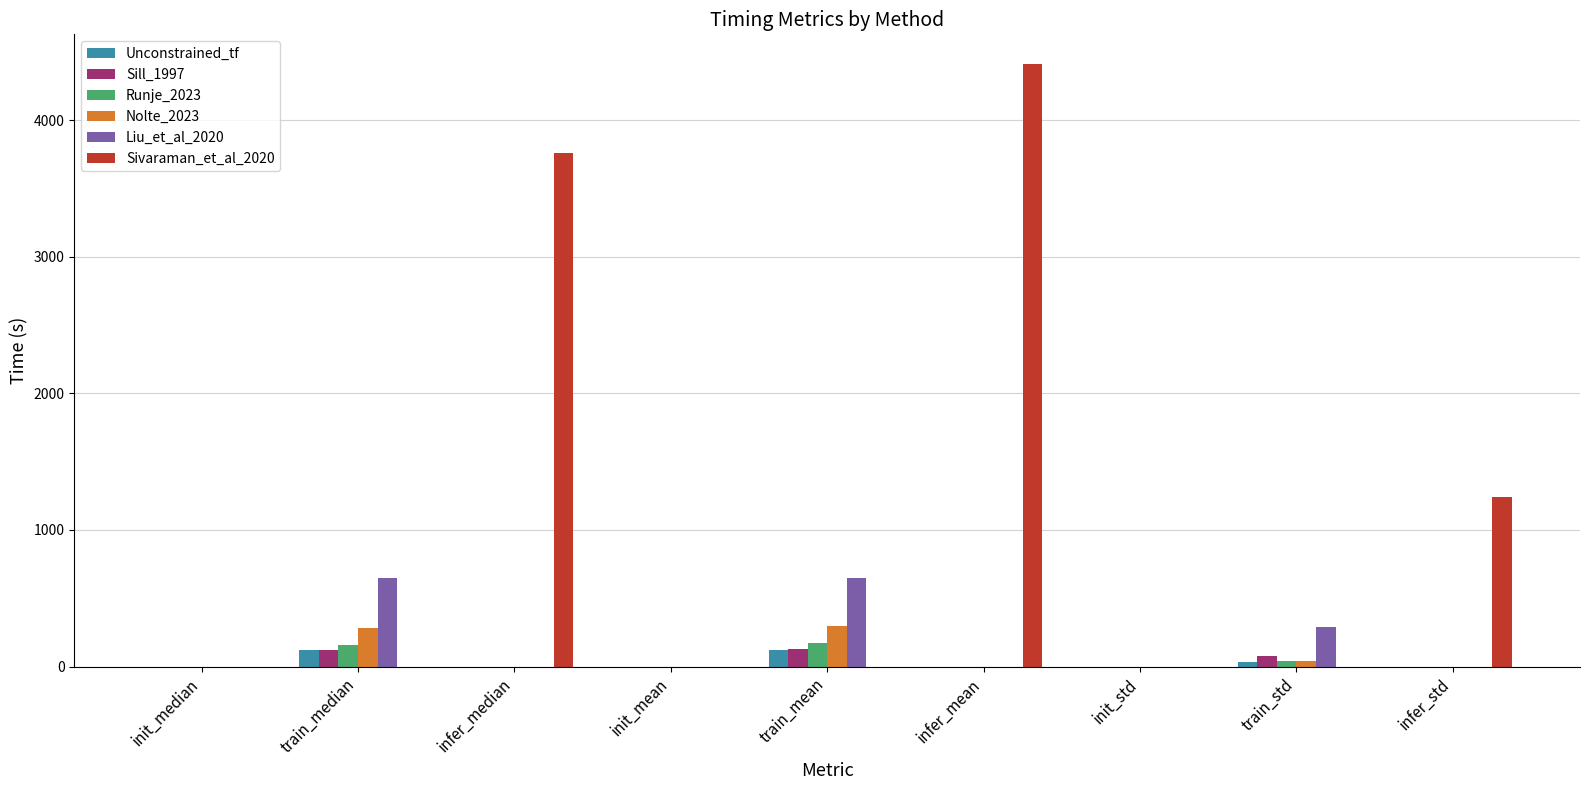

What are all the series names shown in the legend?

Unconstrained_tf, Sill_1997, Runje_2023, Nolte_2023, Liu_et_al_2020, Sivaraman_et_al_2020